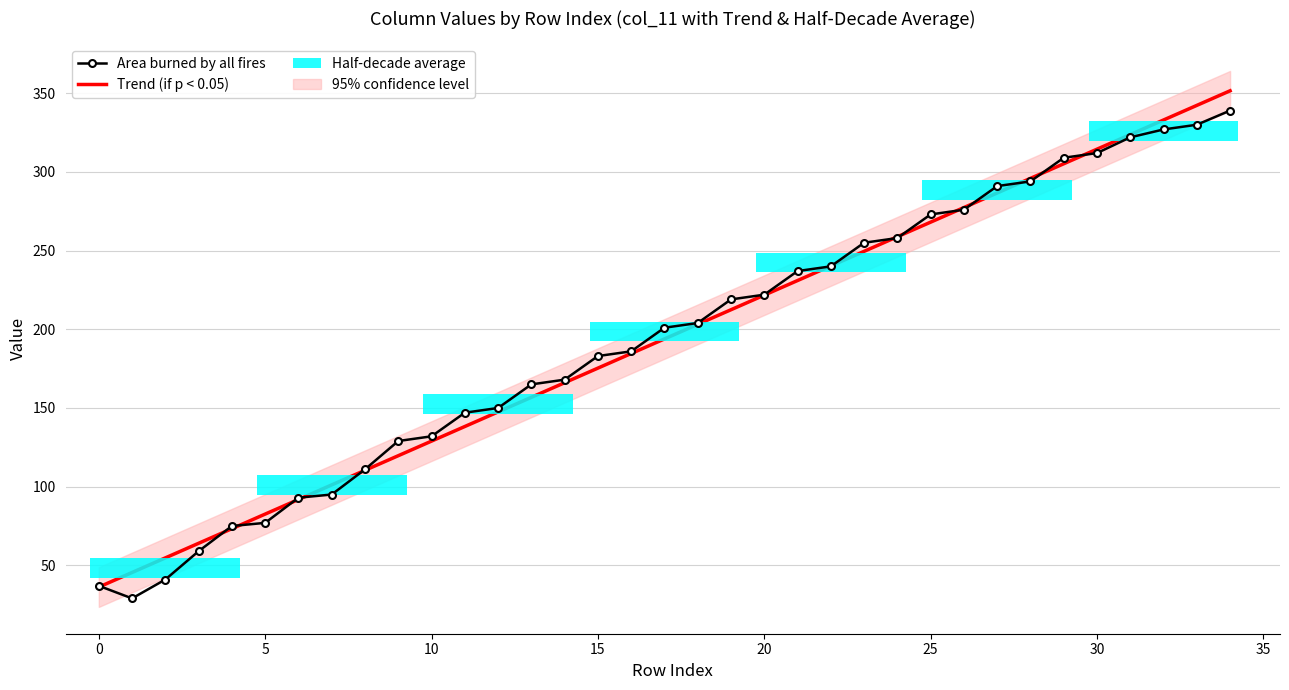

Reading left to right, extract all data points from this chart.

Trend (if p < 0.05): 36.2	45.5	54.7	64.0	73.3	82.6	91.9	101.1	110.4	119.7	129.0	138.2	147.5	156.8	166.1	175.3	184.6	193.9	203.2	212.4	221.7	231.0	240.3	249.5	258.8	268.1	277.4	286.6	295.9	305.2	314.5	323.7	333.0	342.3	351.6
Area burned by all fires: 37.0	29.0	41.0	59.0	75.0	77.0	93.0	95.0	111.0	129.0	132.0	147.0	150.0	165.0	168.0	183.0	186.0	201.0	204.0	219.0	222.0	237.0	240.0	255.0	258.0	273.0	276.0	291.0	294.0	309.0	312.0	322.0	327.0	330.0	339.0